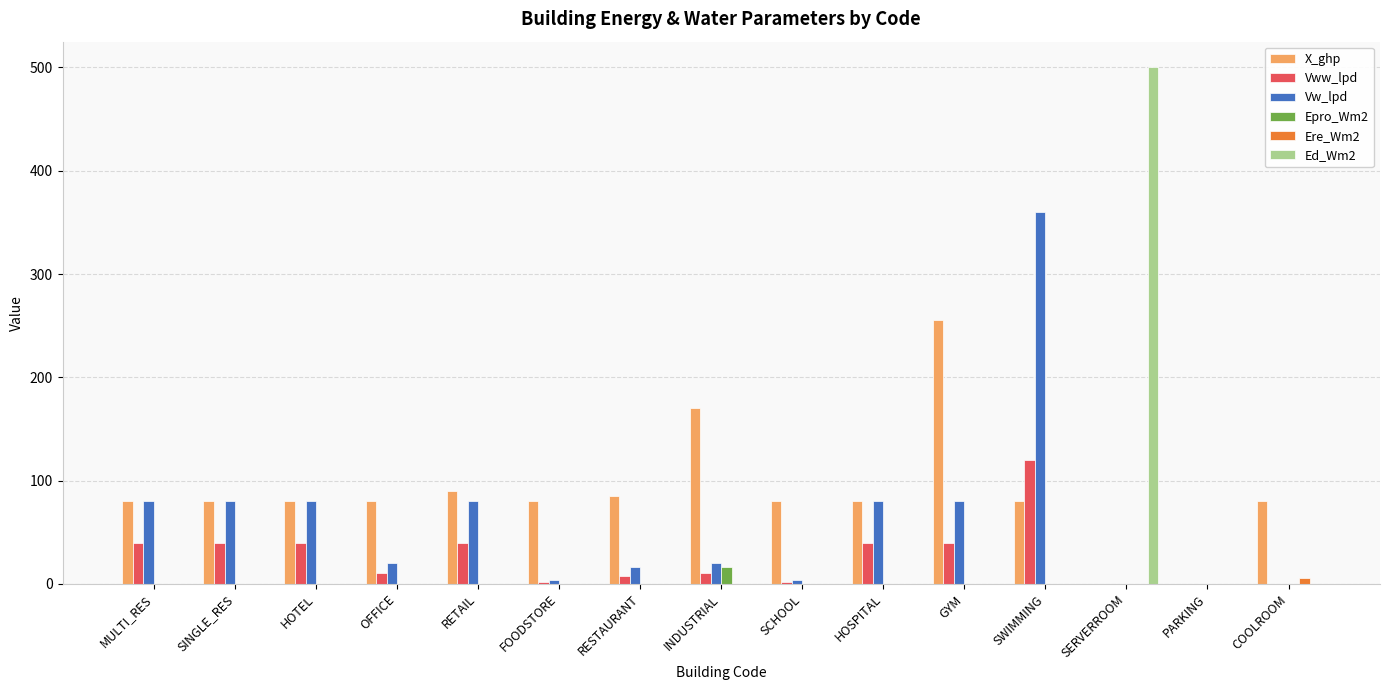

Which series has the largest total across all categories?

X_ghp